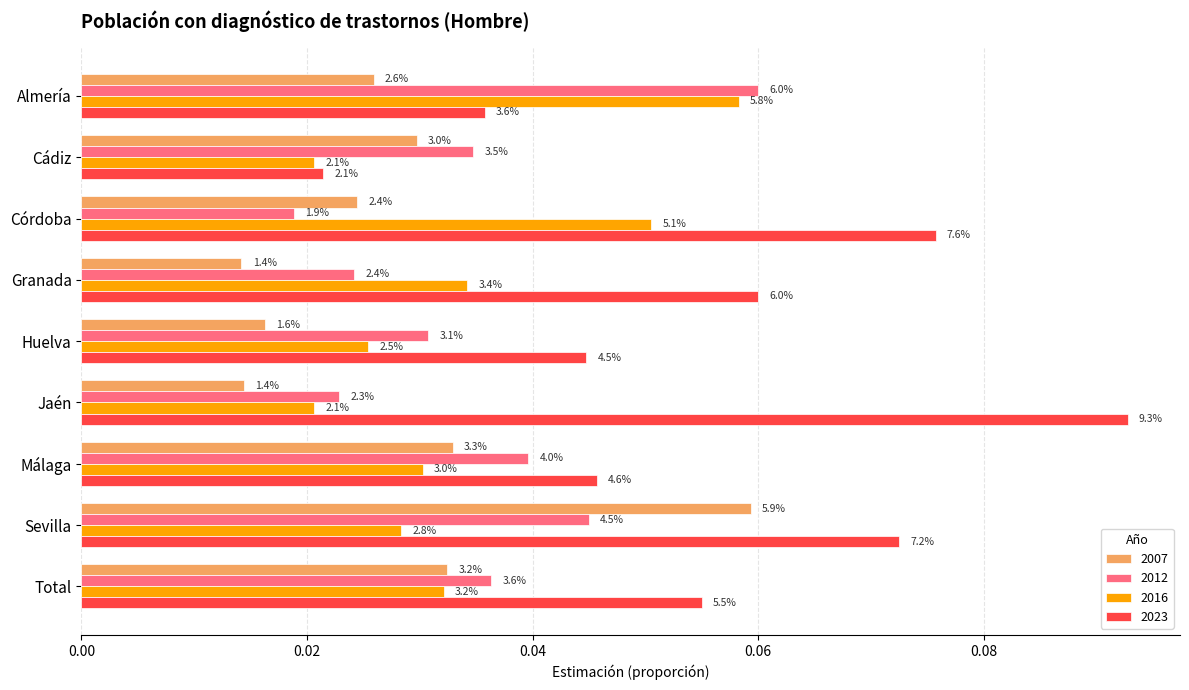

Between Sevilla and Huelva, which is larger?

Sevilla